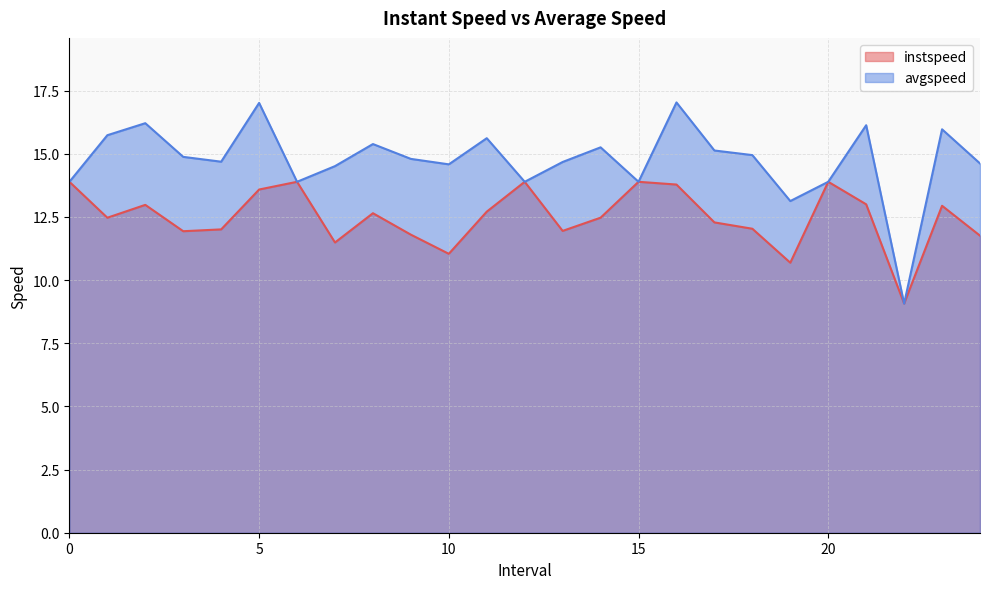

Reading left to right, list all the values displayed in this chart.

instspeed: 0=13.9	1=12.5	2=13.0	3=11.9	4=12.0	5=13.6	6=13.9	7=11.5	8=12.6	9=11.8	10=11.0	11=12.7	12=13.9	13=11.9	14=12.5	15=13.9	16=13.8	17=12.3	18=12.0	19=10.7	20=13.9	21=13.0	22=9.1	23=12.9	24=11.8
avgspeed: 0=13.9	1=15.7	2=16.2	3=14.9	4=14.7	5=17.0	6=13.9	7=14.5	8=15.4	9=14.8	10=14.6	11=15.6	12=13.9	13=14.7	14=15.3	15=13.9	16=17.0	17=15.1	18=14.9	19=13.1	20=13.9	21=16.1	22=9.1	23=16.0	24=14.6